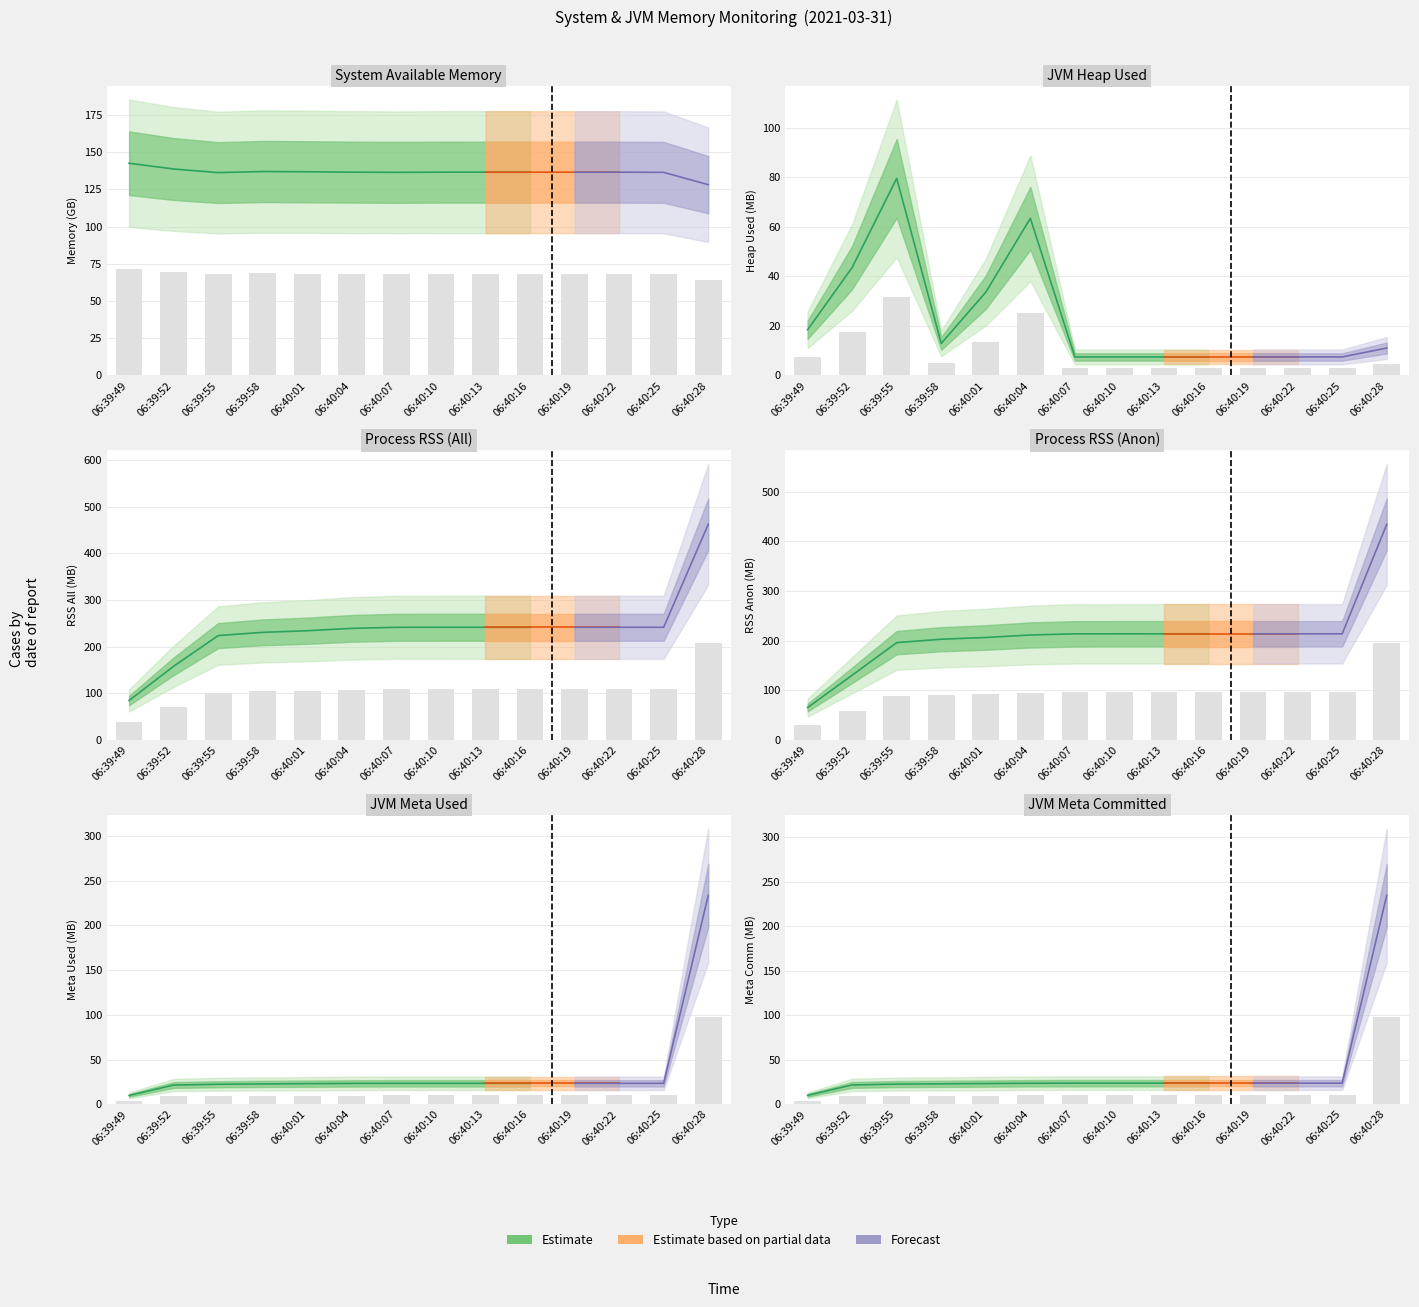

How many groups of bars are there?

14